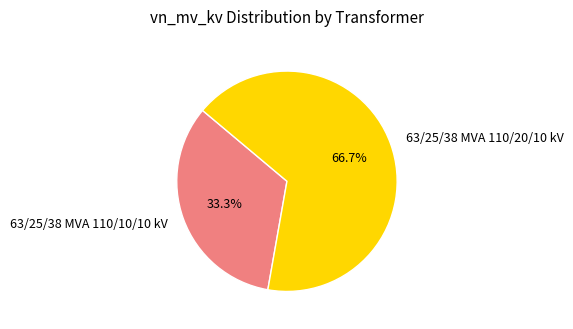

The 63/25/38 MVA 110/10/10 kV slice represents 33% of the pie. True or false?

True